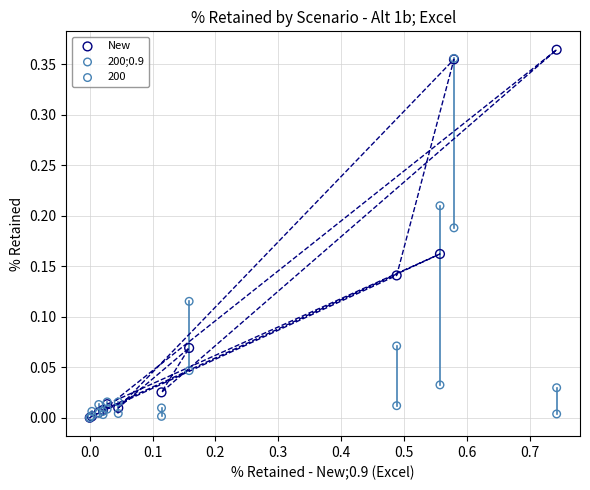

What are all the series names shown in the legend?

New, 200;0.9, 200